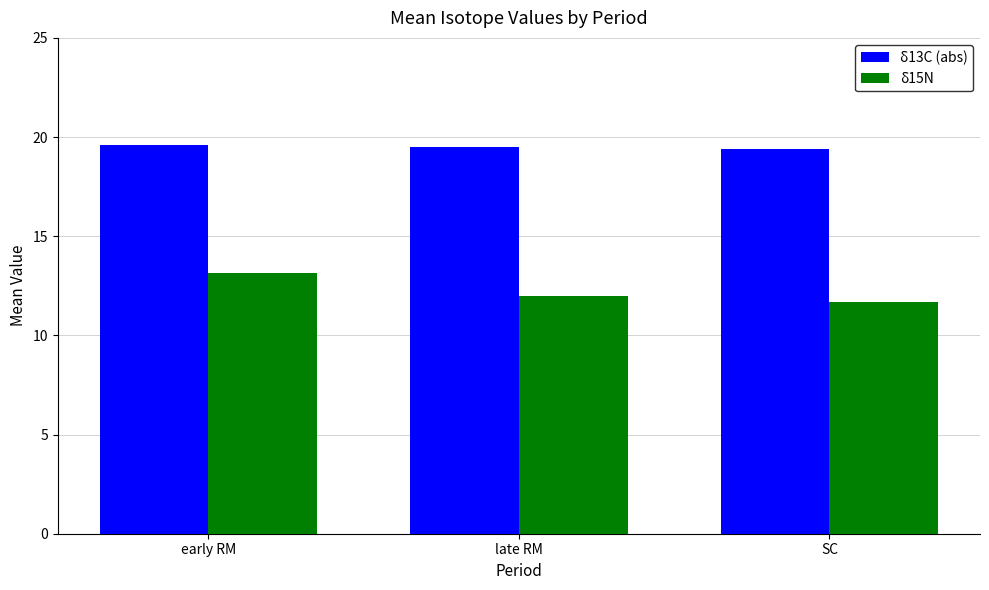

At which category does the chart reach its minimum across all series?

SC